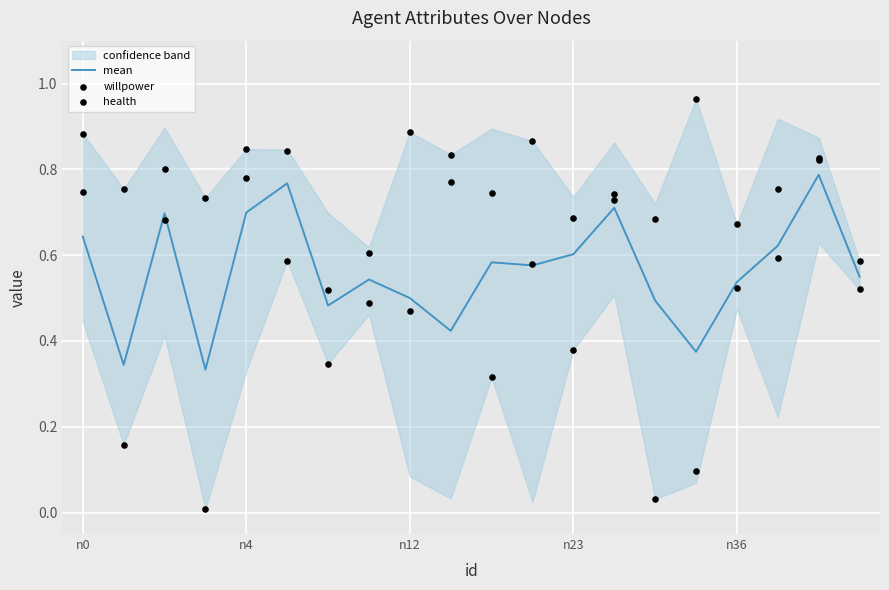

At which category is the sum across all series the highest?

18